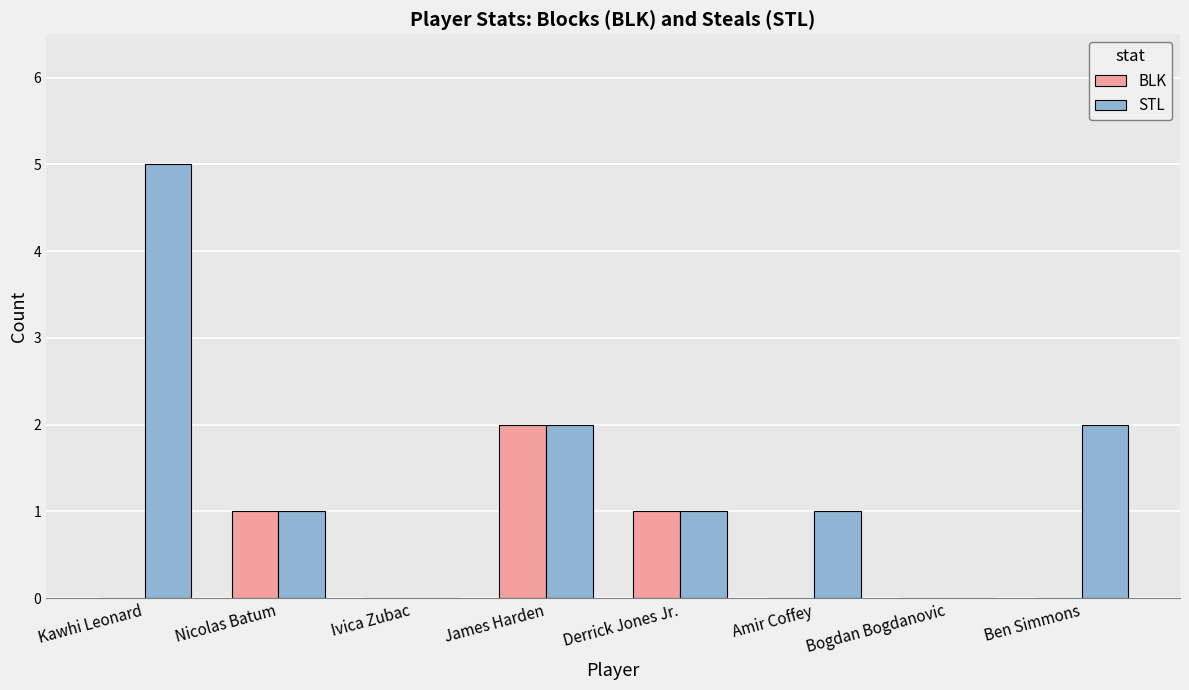

At which category does the chart reach its peak across all series?

Kawhi Leonard